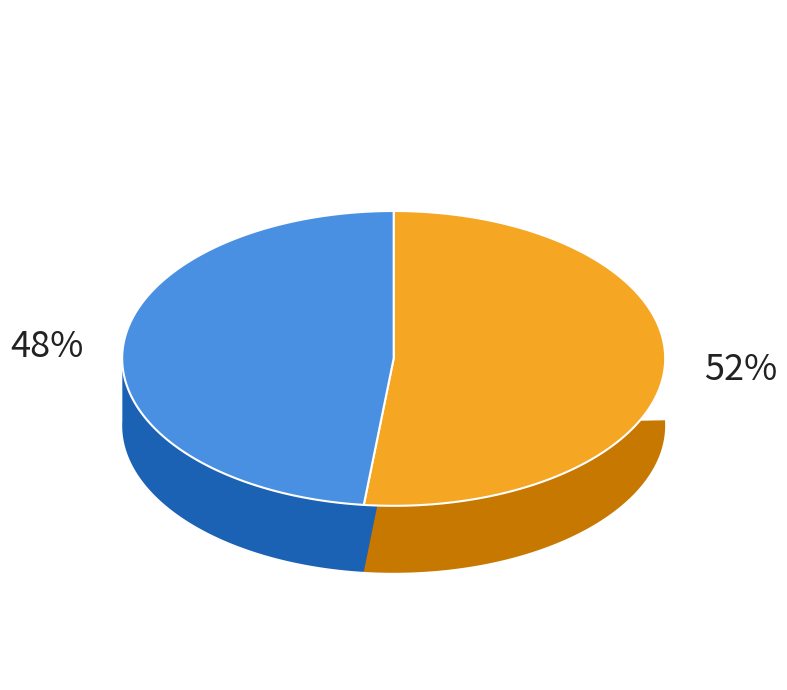

What is the ratio of the value at 沙河·放马野田草 to the value at 散步·憩马野田外?

0.9